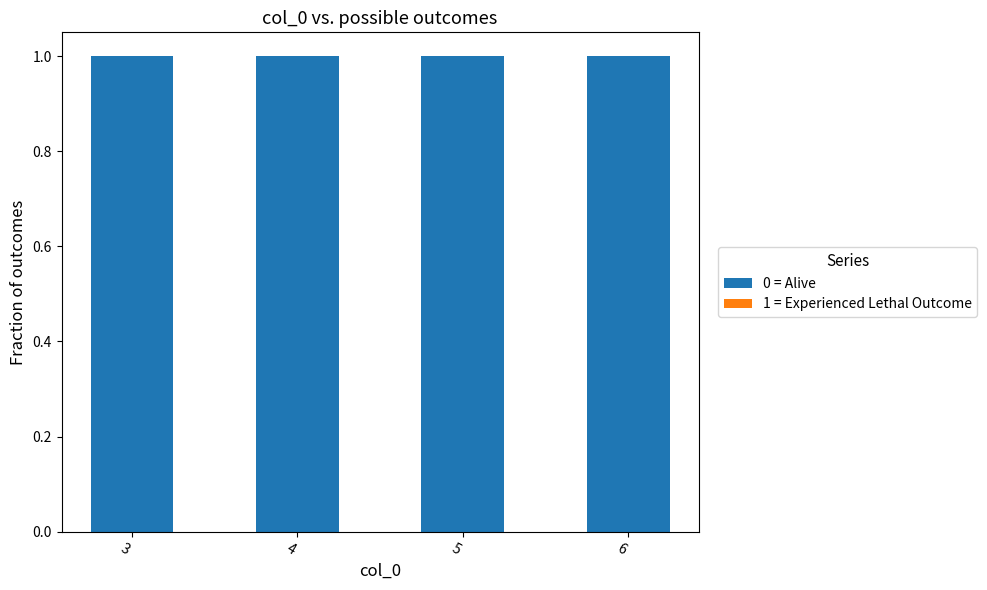

At 3, list the series in order from largest to smallest.

0 = Alive, 1 = Experienced Lethal Outcome